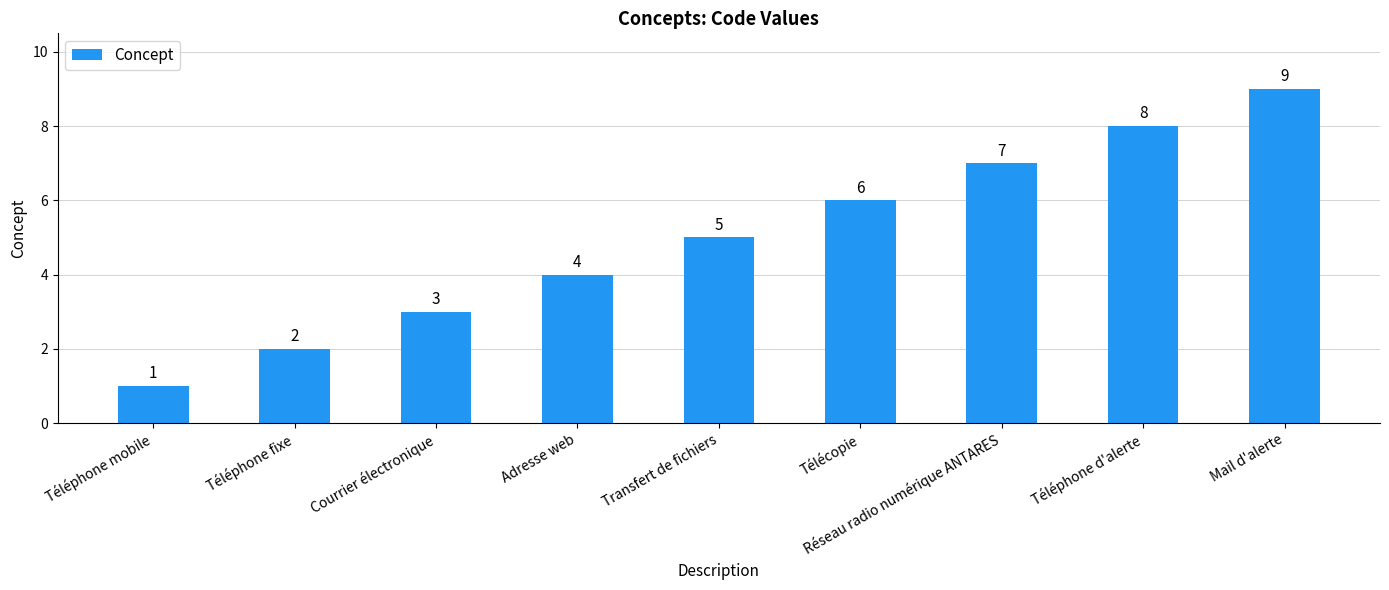

Reading left to right, what are all the values shown in this chart?

1	2	3	4	5	6	7	8	9